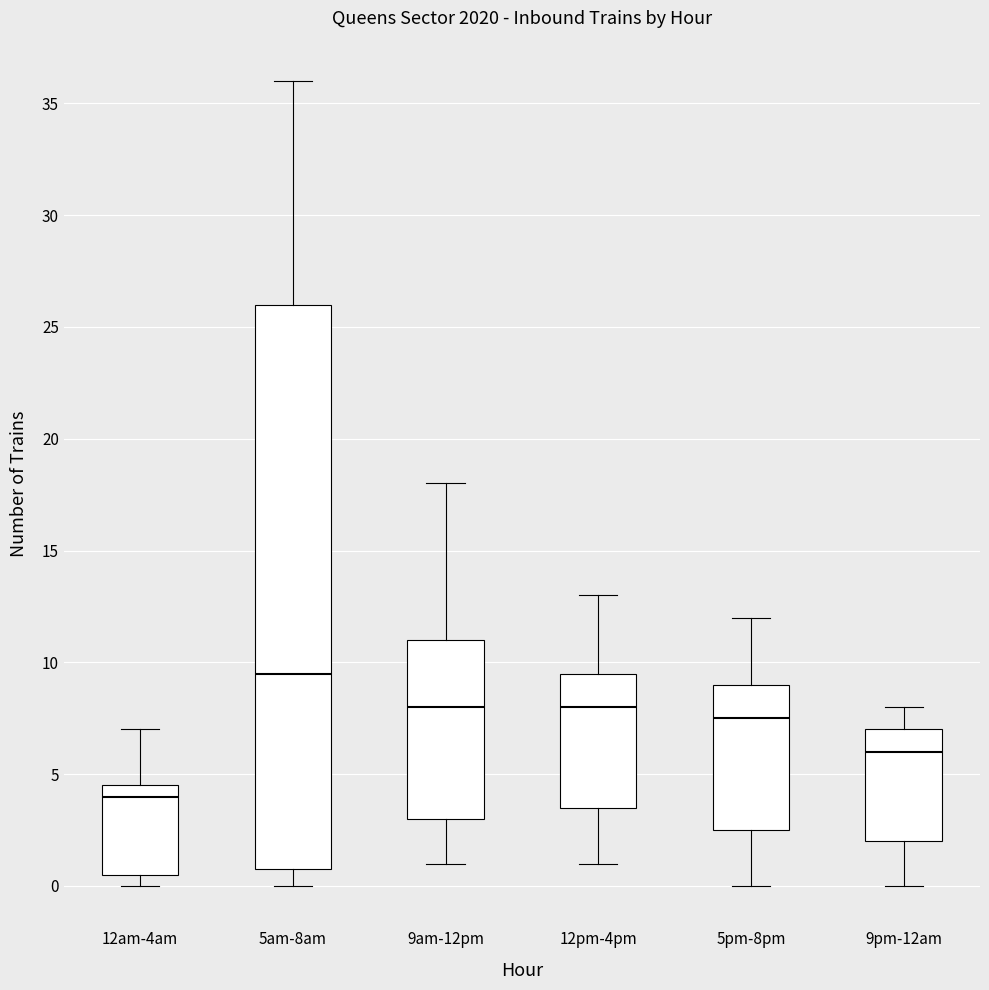

Reading left to right, transcribe this box plot: for each box, give where its median line is, the range the box spans, and where its two whiskers end, as read against the y-axis. The values are not printed on the chart, so give them approximately, as read against the axis.

12am-4am: median 4.0, box 0.5 to 4.5, whiskers 0.0 to 7.0
5am-8am: median 9.5, box 1.0 to 26.0, whiskers 0.0 to 36.0
9am-12pm: median 8.0, box 3.0 to 11.0, whiskers 1.0 to 18.0
12pm-4pm: median 8.0, box 3.5 to 9.5, whiskers 1.0 to 13.0
5pm-8pm: median 7.5, box 2.5 to 9.0, whiskers 0.0 to 12.0
9pm-12am: median 6.0, box 2.0 to 7.0, whiskers 0.0 to 8.0